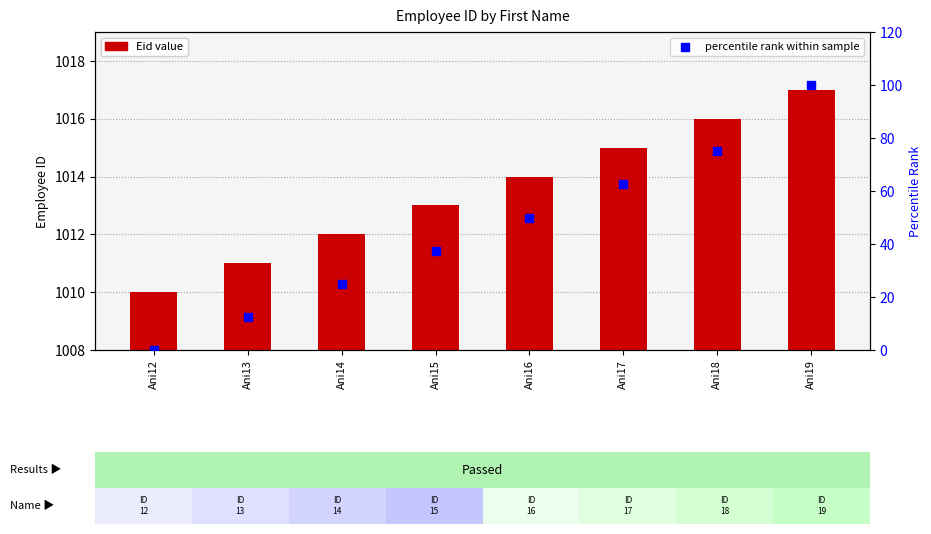

Which series contains the lowest Y value?

percentile rank within sample